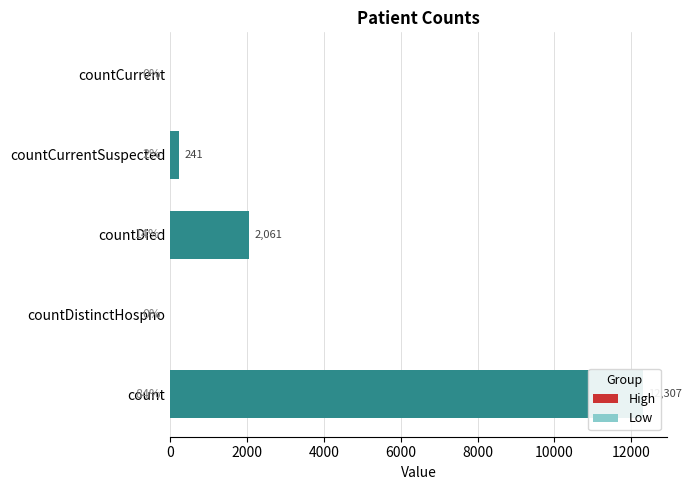

How many values are below 241?

2